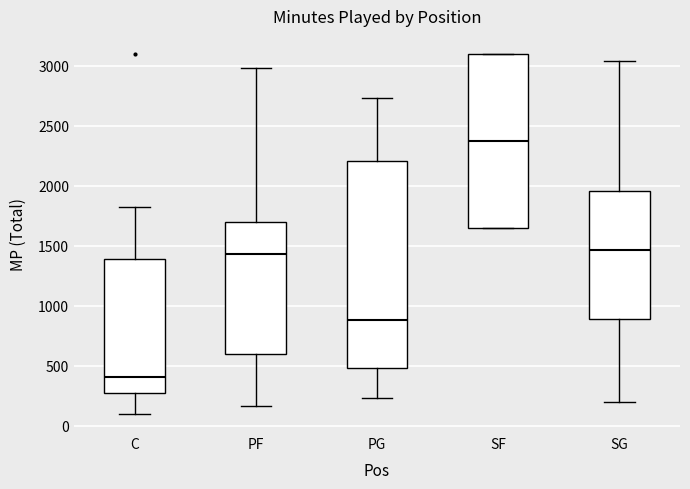

Which box's median line is the highest?

SF